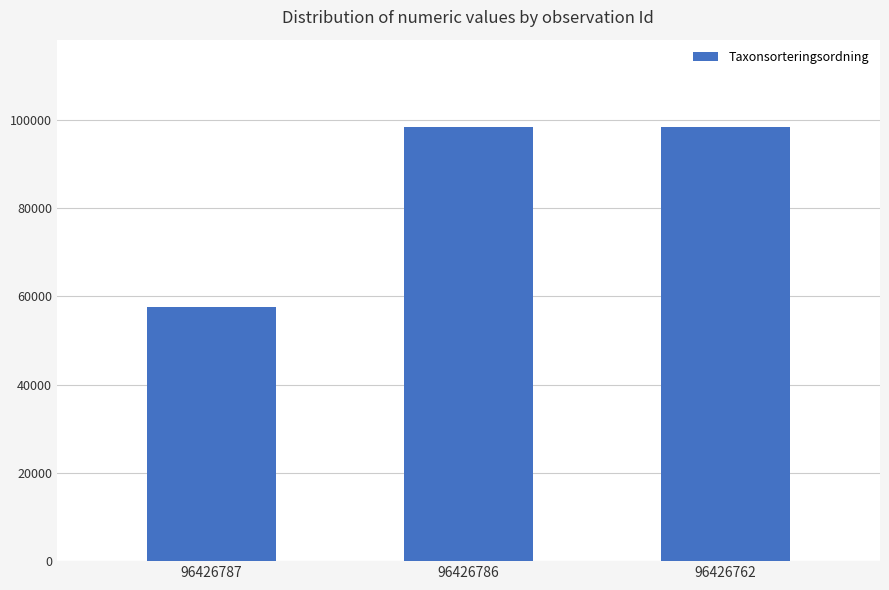

Reading left to right, transcribe all the data shown in this chart.

57549	98520	98520